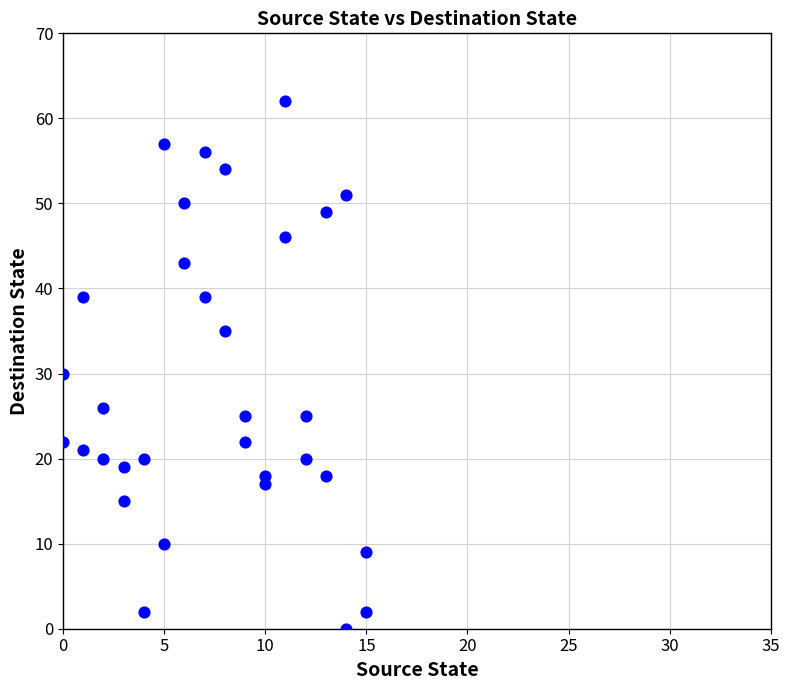

What is the range of Y values (max minus min)?

62